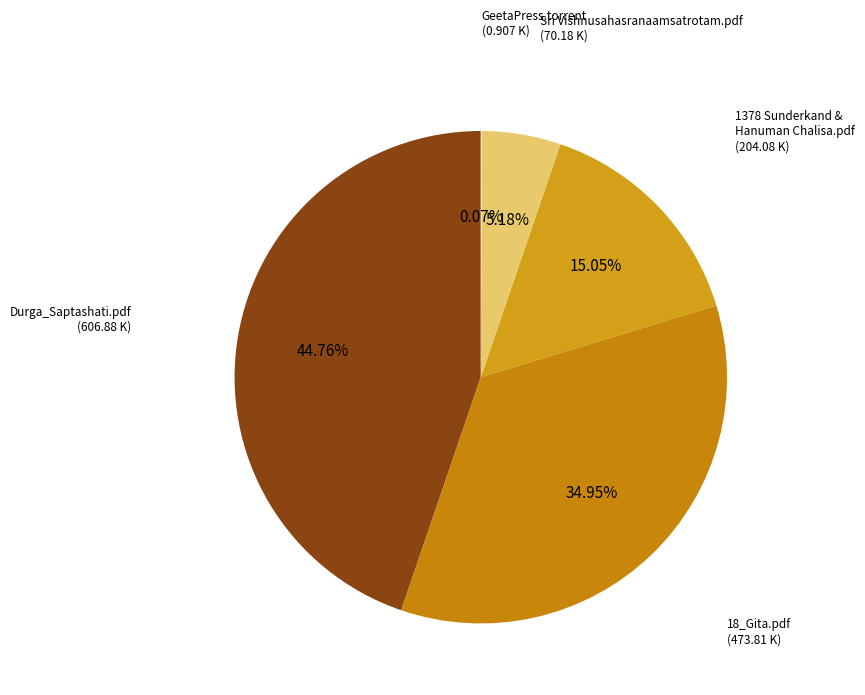

To the nearest percent, what is the difference between the largest and smallest slice percentages?

45%